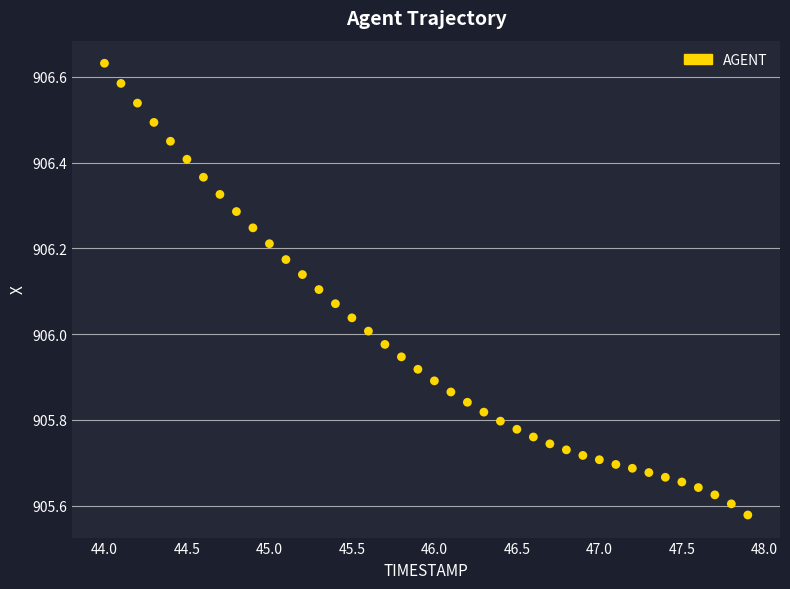

What is the range of Y values (max minus min)?

1.1